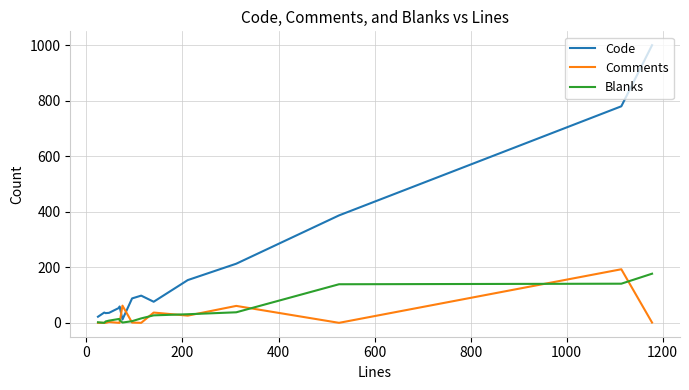

Which series has the widest spread of values?

Code